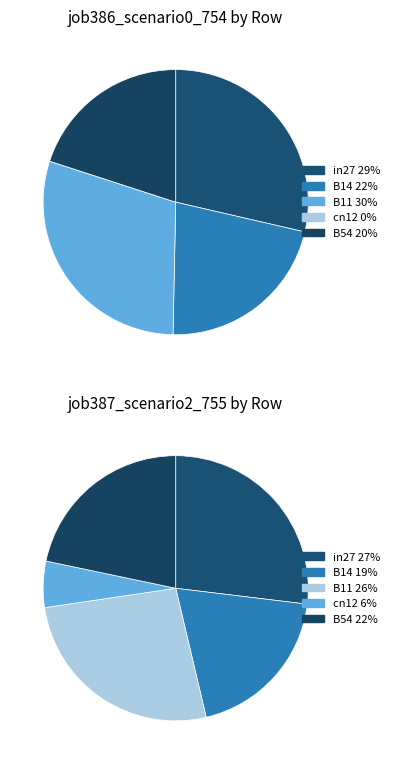

Is it true that in27 is 21% of the pie?

False